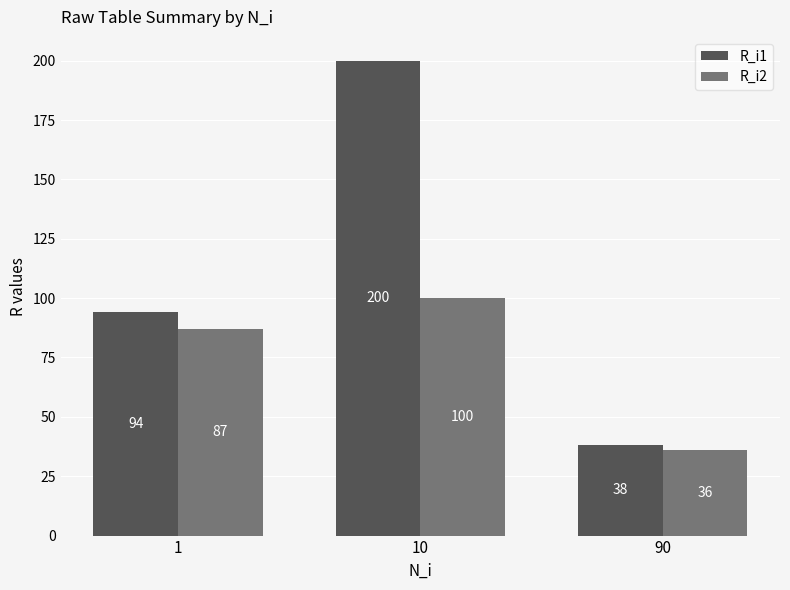

The R_i2 series shows 132 at 1. True or false?

False